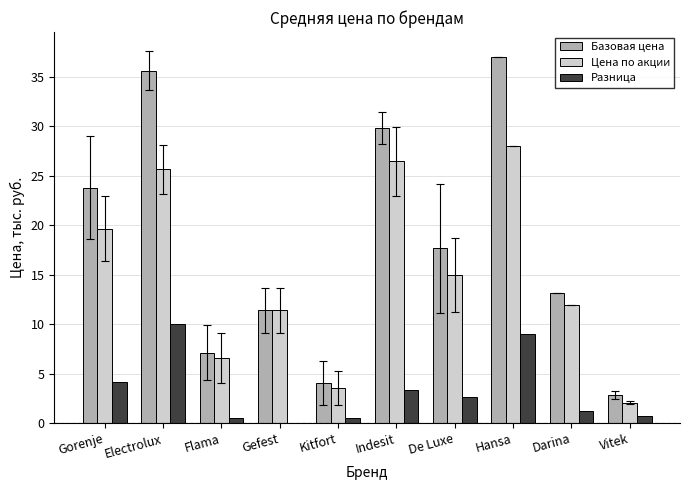

The value of Базовая цена at De Luxe is 8.5. True or false?

False